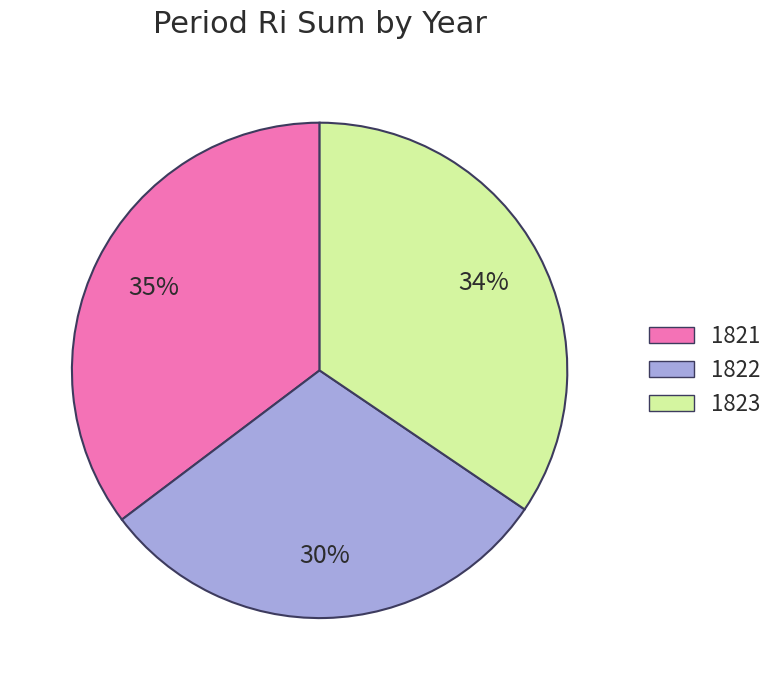

Is the sum of 1823 and 1821 greater than half?

Yes